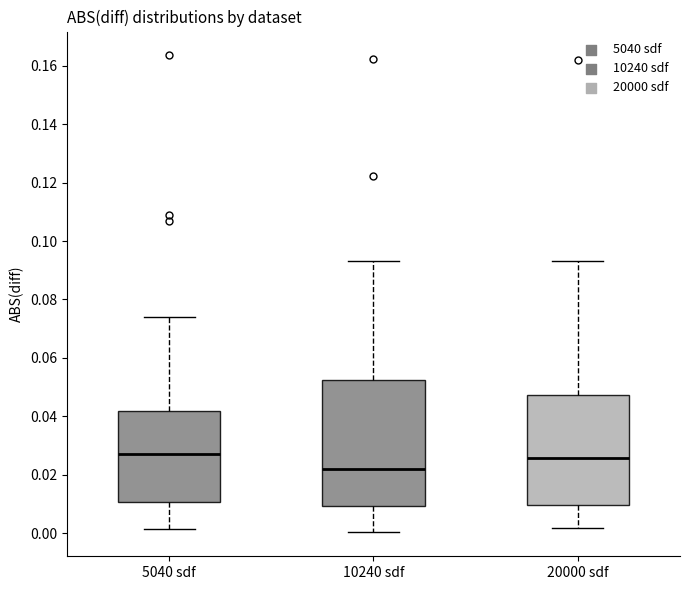

Reading left to right, read every box against the y-axis: the position of its median line, the range the box covers, and the ends of its whiskers. The values are not printed on the chart, so give them approximately, as read against the axis.

5040 sdf: median 0.028, box 0.010 to 0.042, whiskers 0.002 to 0.074
10240 sdf: median 0.022, box 0.010 to 0.052, whiskers 0.000 to 0.094
20000 sdf: median 0.026, box 0.010 to 0.048, whiskers 0.002 to 0.094